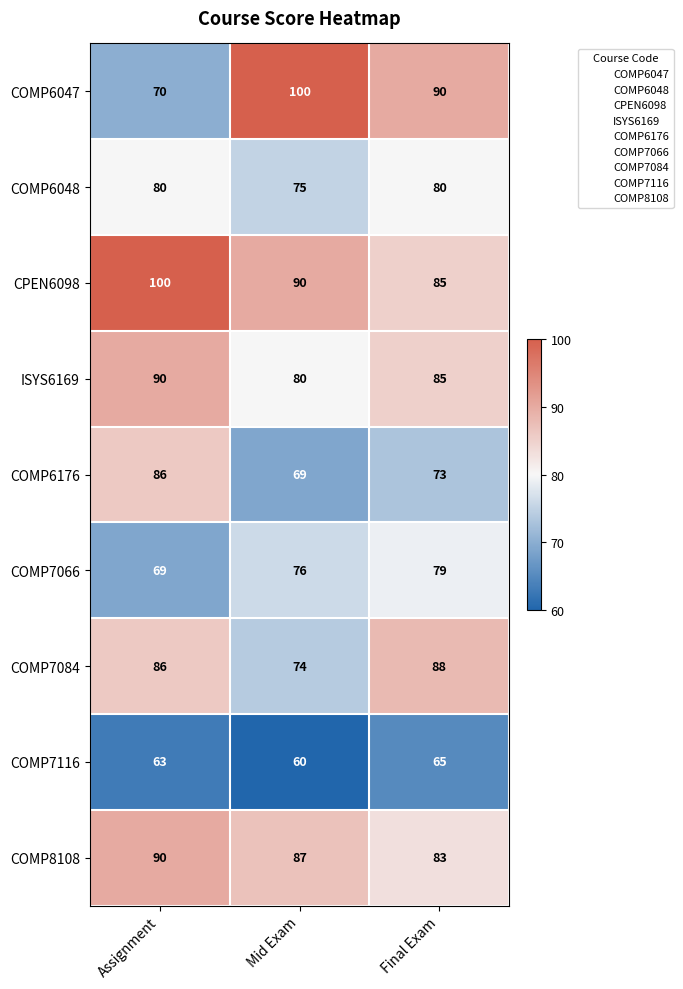

The value of COMP7066 at Final Exam is 79. True or false?

True